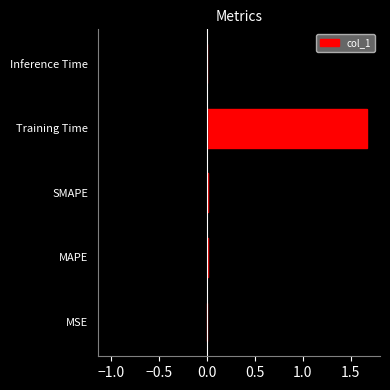

True or false: col_1 has a value of 2.9 at Training Time.

False